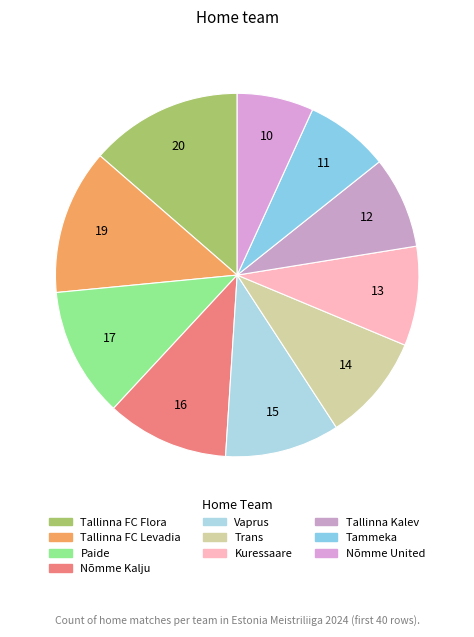

Combined, do Kuressaare and Tallinna Kalev account for over 50%?

No